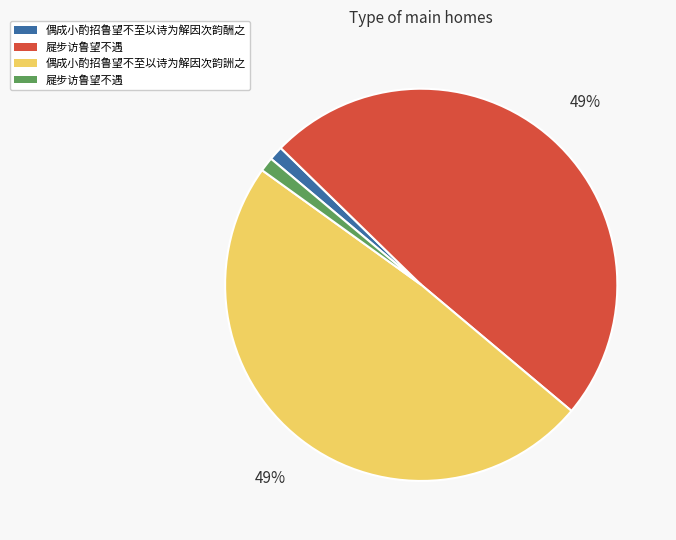

Count the number of slices in the pie.

4